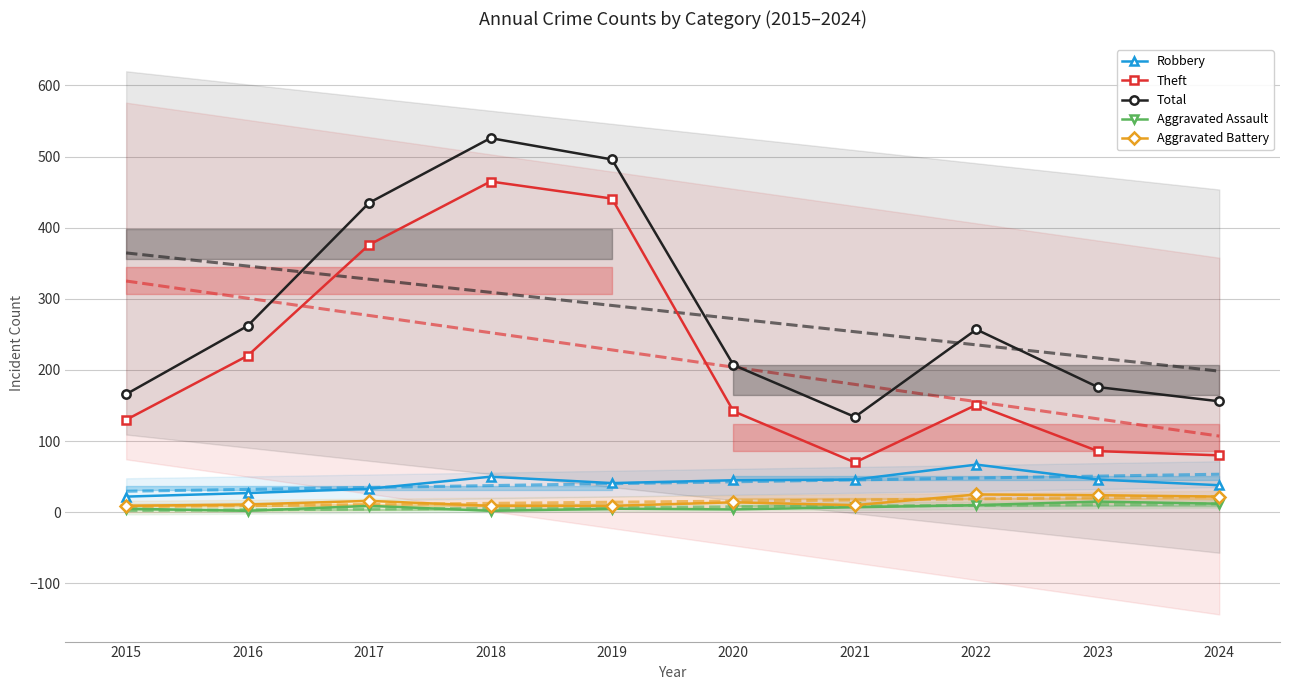

The value of Aggravated Assault at 2023 is 15. True or false?

True